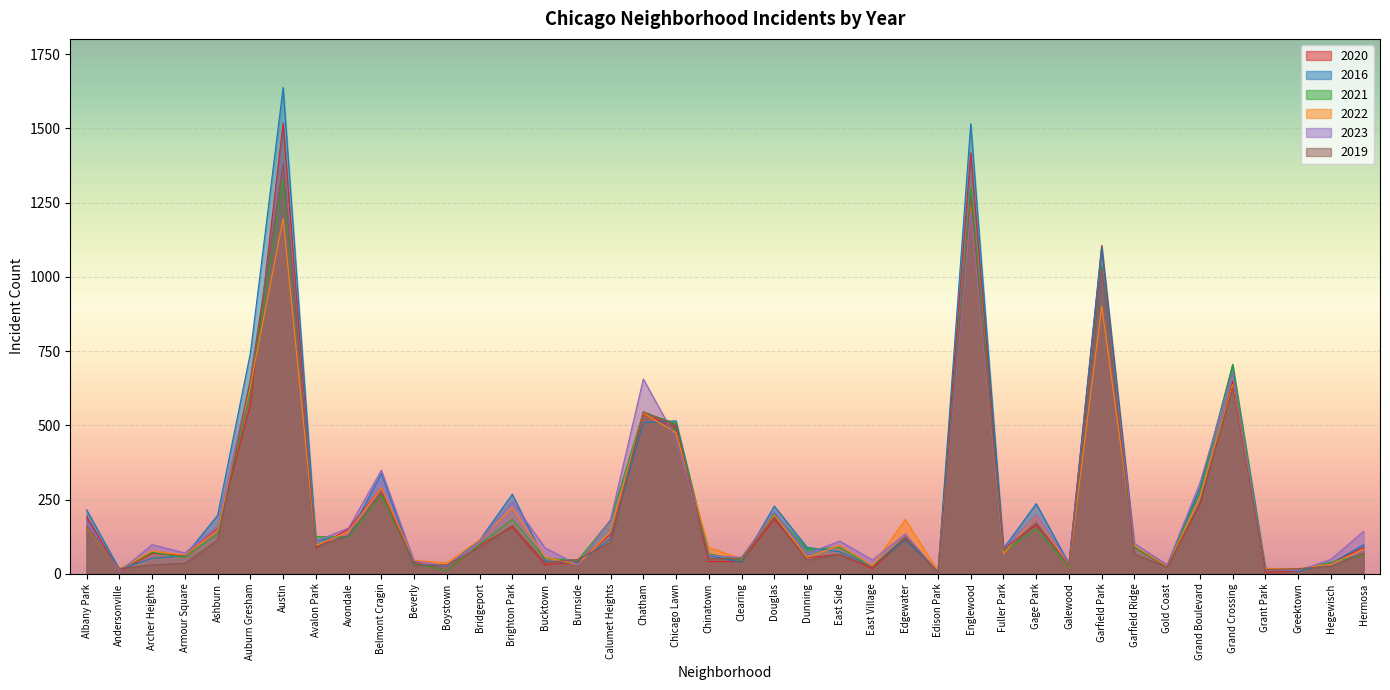

Reading right to left, list all the values displayed in this chart.

2020: 89	34	9	5	648	233	23	88	1106	33	164	85	1418	4	117	17	65	54	183	41	41	494	537	133	39	30	157	96	11	39	289	152	86	1518	567	151	61	69	7	192
2016: 98	34	8	19	702	289	27	92	1101	34	236	85	1516	8	113	26	74	89	228	38	61	515	509	118	37	43	268	113	26	31	338	127	112	1638	744	197	60	52	15	215
2021: 63	39	11	14	706	276	25	88	1036	21	152	73	1298	4	124	25	88	82	203	45	67	507	543	181	45	52	183	99	11	34	263	123	125	1327	615	135	55	72	16	155
2022: 83	32	17	18	637	258	25	94	902	25	197	67	1244	9	183	26	96	55	197	50	88	475	541	141	31	56	224	114	36	45	290	142	95	1196	633	146	63	77	15	156
2023: 143	48	11	13	678	306	30	102	1026	36	199	83	1220	5	134	46	110	68	208	55	62	456	656	183	30	87	244	108	27	43	349	154	110	1388	654	161	70	98	7	175
2019: 70	25	17	14	629	238	23	66	1029	26	171	80	1266	6	124	22	65	46	192	51	51	501	546	106	48	38	163	88	30	28	276	128	91	1381	653	113	35	30	17	159